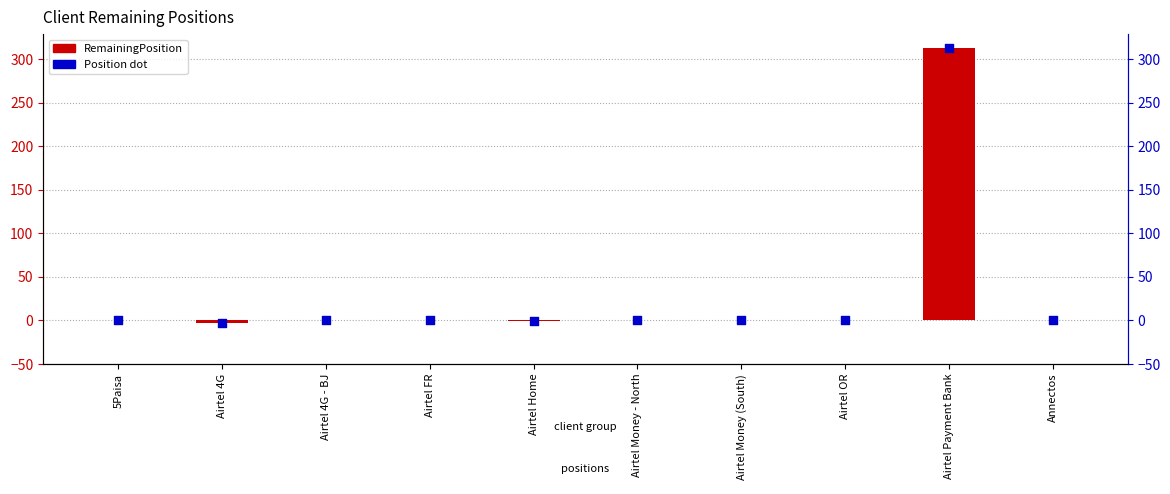

Between Airtel 4G - BJ and Airtel Home, which is larger?

Airtel 4G - BJ